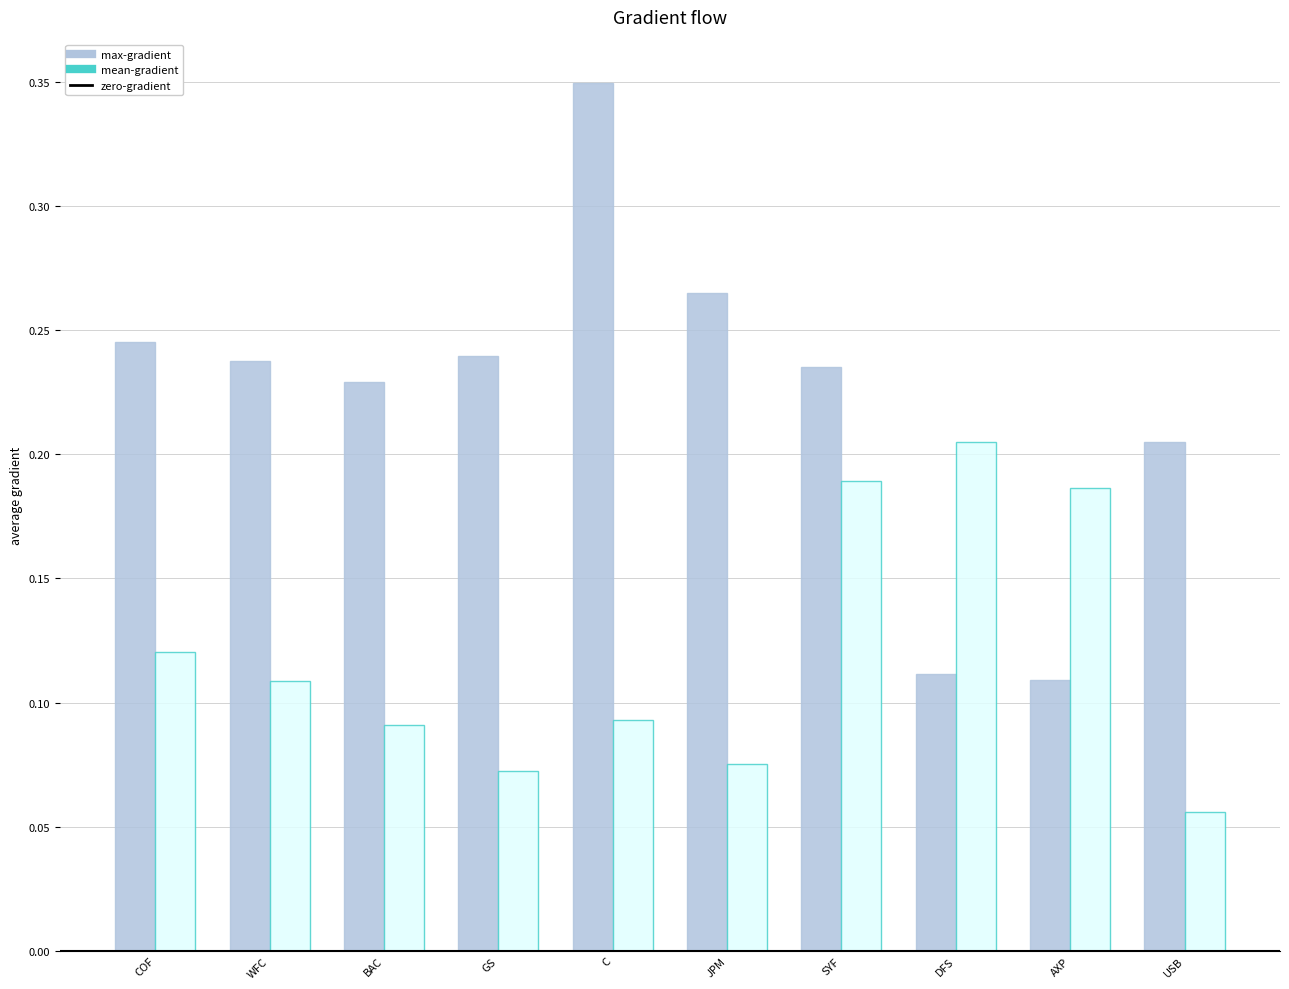

List the series in order of their overall mean, highest first.

max-gradient, mean-gradient